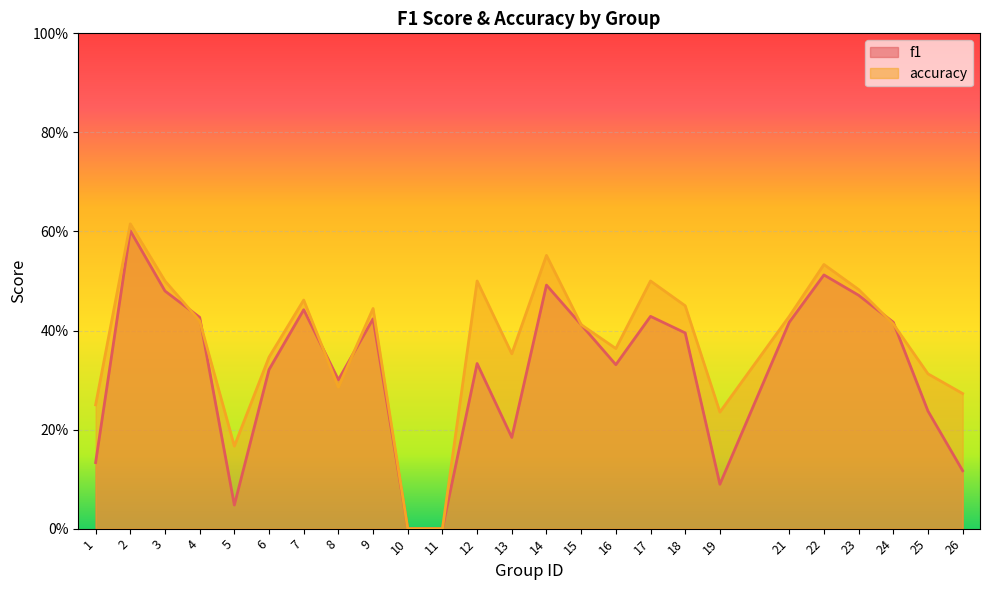

True or false: accuracy and f1 intersect in this chart.

True